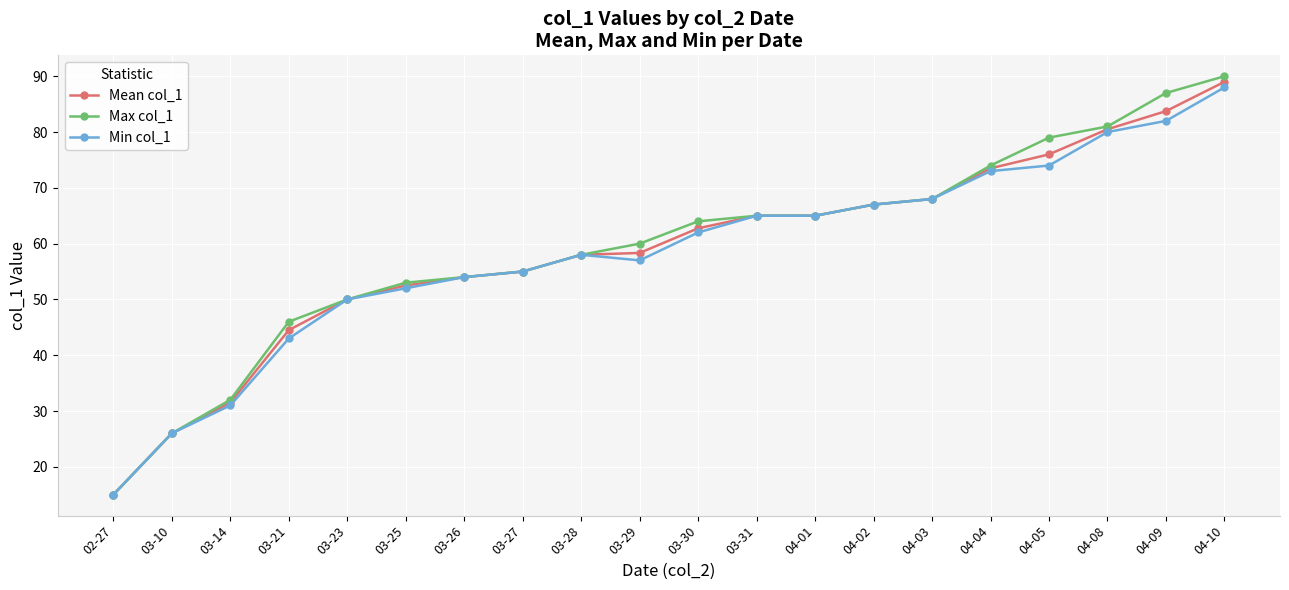

Reading left to right, transcribe all the data shown in this chart.

Mean col_1: 15.0	26.0	31.5	44.5	50.0	52.5	54.0	55.0	58.0	58.3	62.8	65.0	65.0	67.0	68.0	73.5	76.0	80.5	83.8	89.0
Max col_1: 15.0	26.0	32.0	46.0	50.0	53.0	54.0	55.0	58.0	60.0	64.0	65.0	65.0	67.0	68.0	74.0	79.0	81.0	87.0	90.0
Min col_1: 15.0	26.0	31.0	43.0	50.0	52.0	54.0	55.0	58.0	57.0	62.0	65.0	65.0	67.0	68.0	73.0	74.0	80.0	82.0	88.0